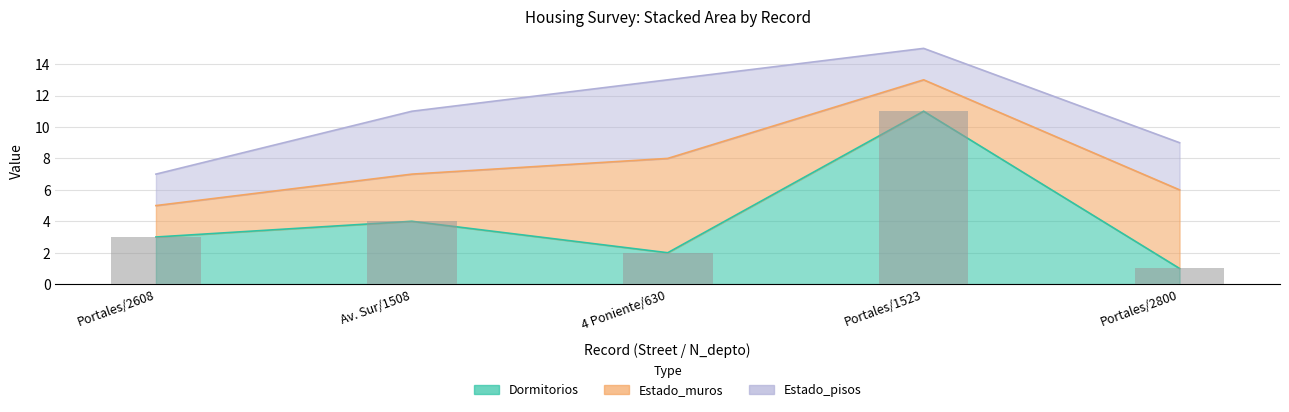

Are the bars grouped side by side (vs. stacked)?

No